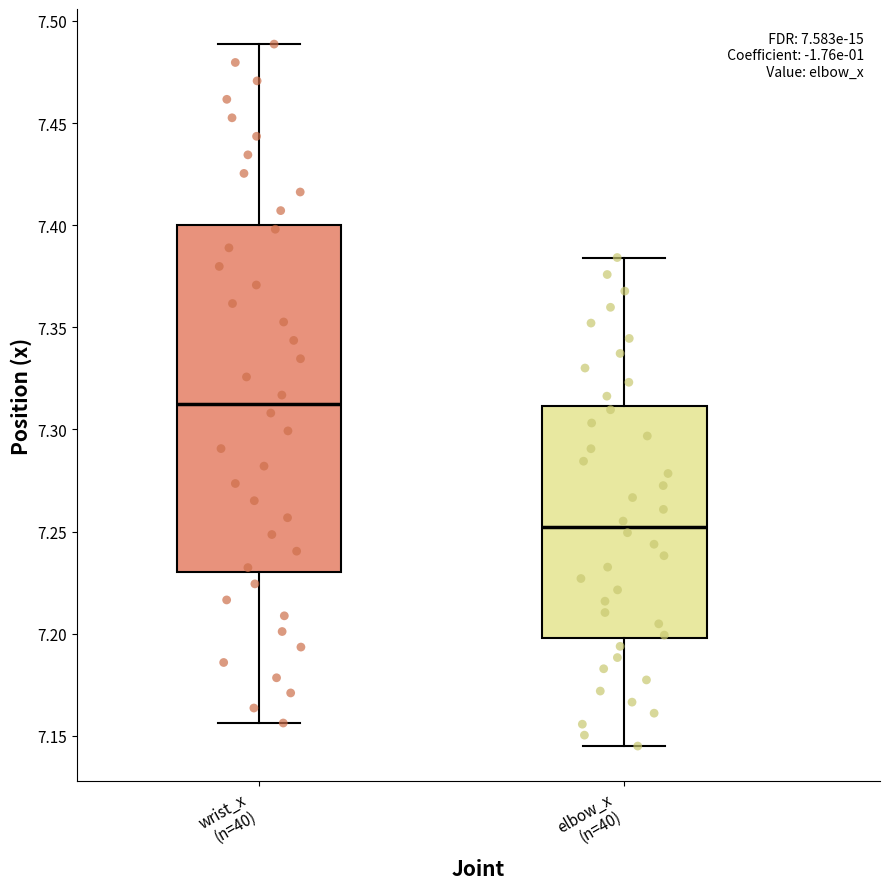

Reading left to right, read every box against the y-axis: the position of its median line, the range the box covers, and the ends of its whiskers. The values are not printed on the chart, so give them approximately, as read against the axis.

wrist_x (n=40): median 7.310, box 7.230 to 7.400, whiskers 7.155 to 7.490
elbow_x (n=40): median 7.250, box 7.200 to 7.310, whiskers 7.145 to 7.385